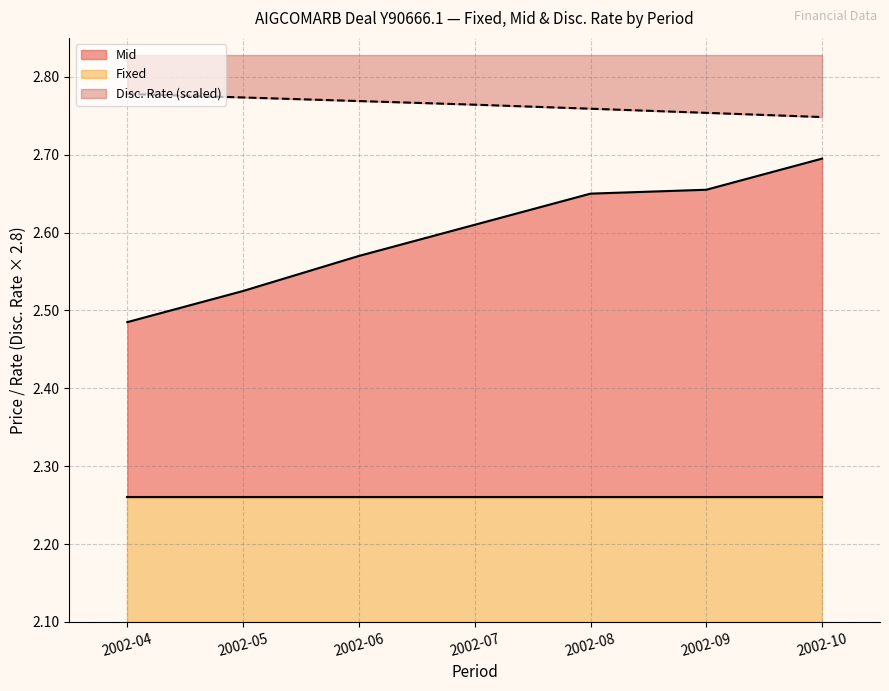

How many Disc. Rate values are between 2 and 3?

7